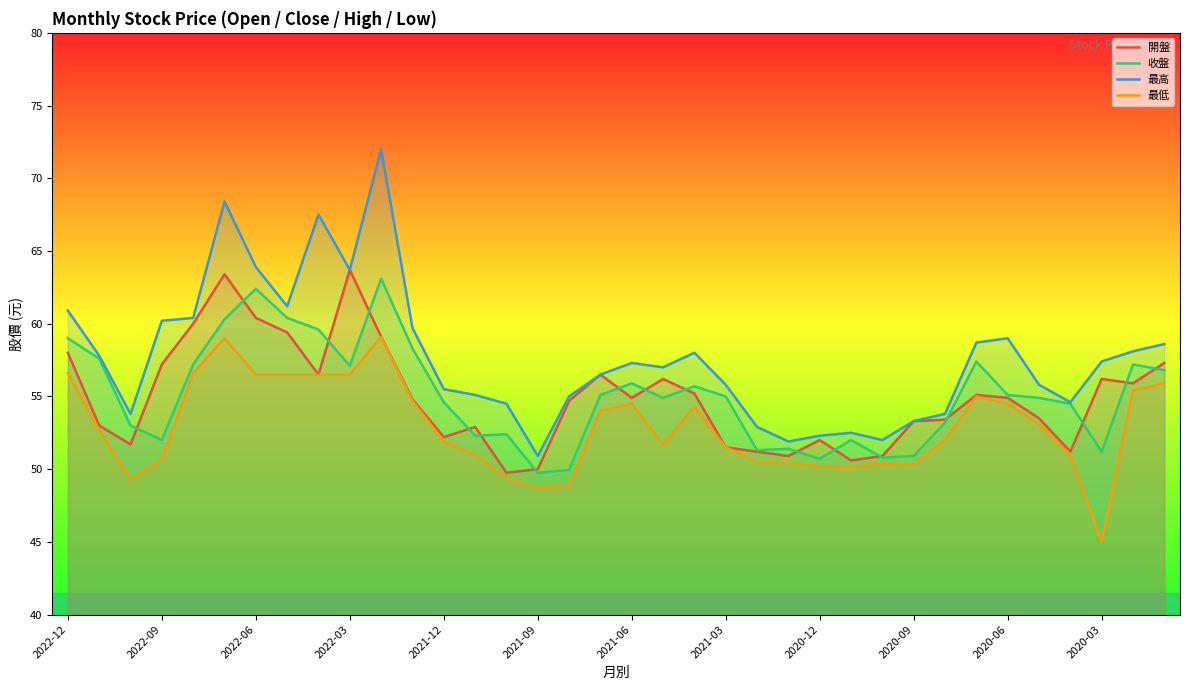

Which category has the lowest value across all series?

2020-03